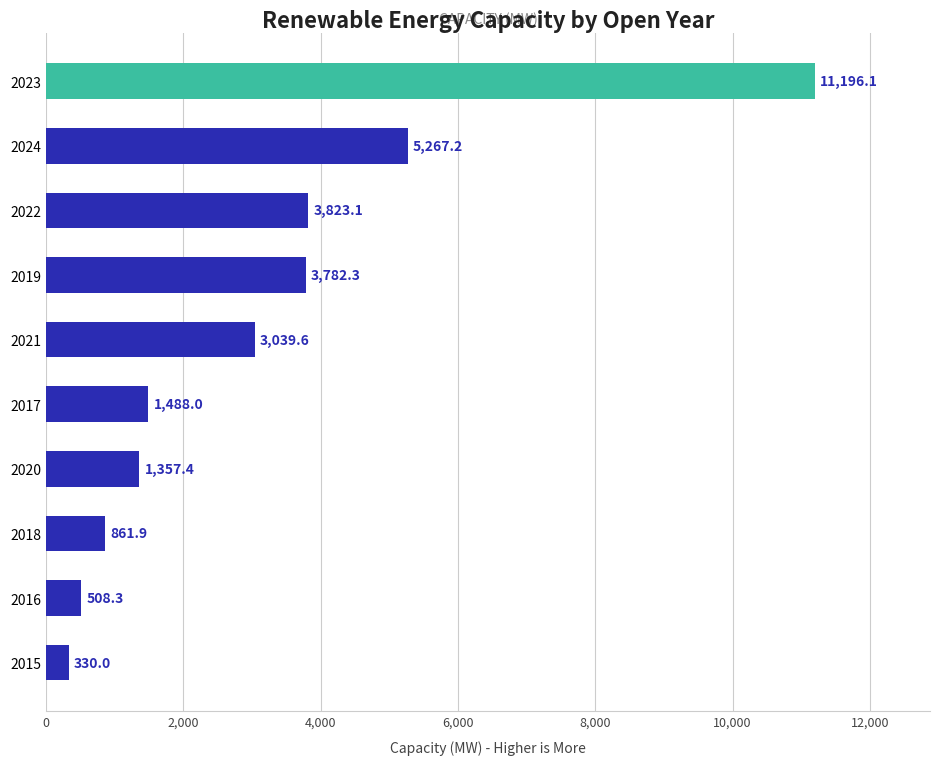

What is the difference between the second highest and minimum values?

4937.2